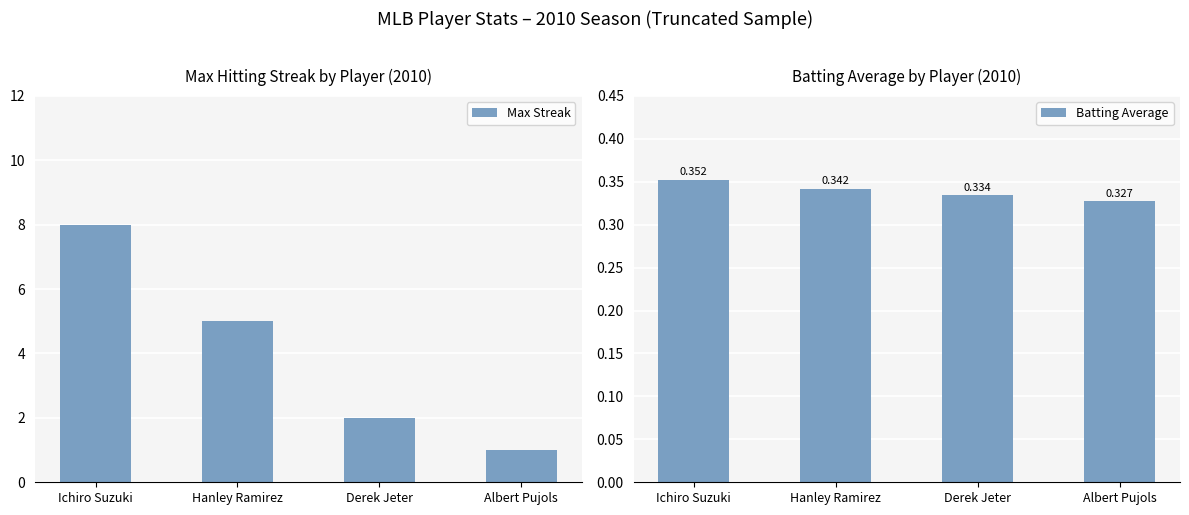

Reading left to right, what are all the values shown in this chart?

Max Streak: Ichiro Suzuki=8.0	Hanley Ramirez=5.0	Derek Jeter=2.0	Albert Pujols=1.0
Batting Average: Ichiro Suzuki=0.4	Hanley Ramirez=0.3	Derek Jeter=0.3	Albert Pujols=0.3